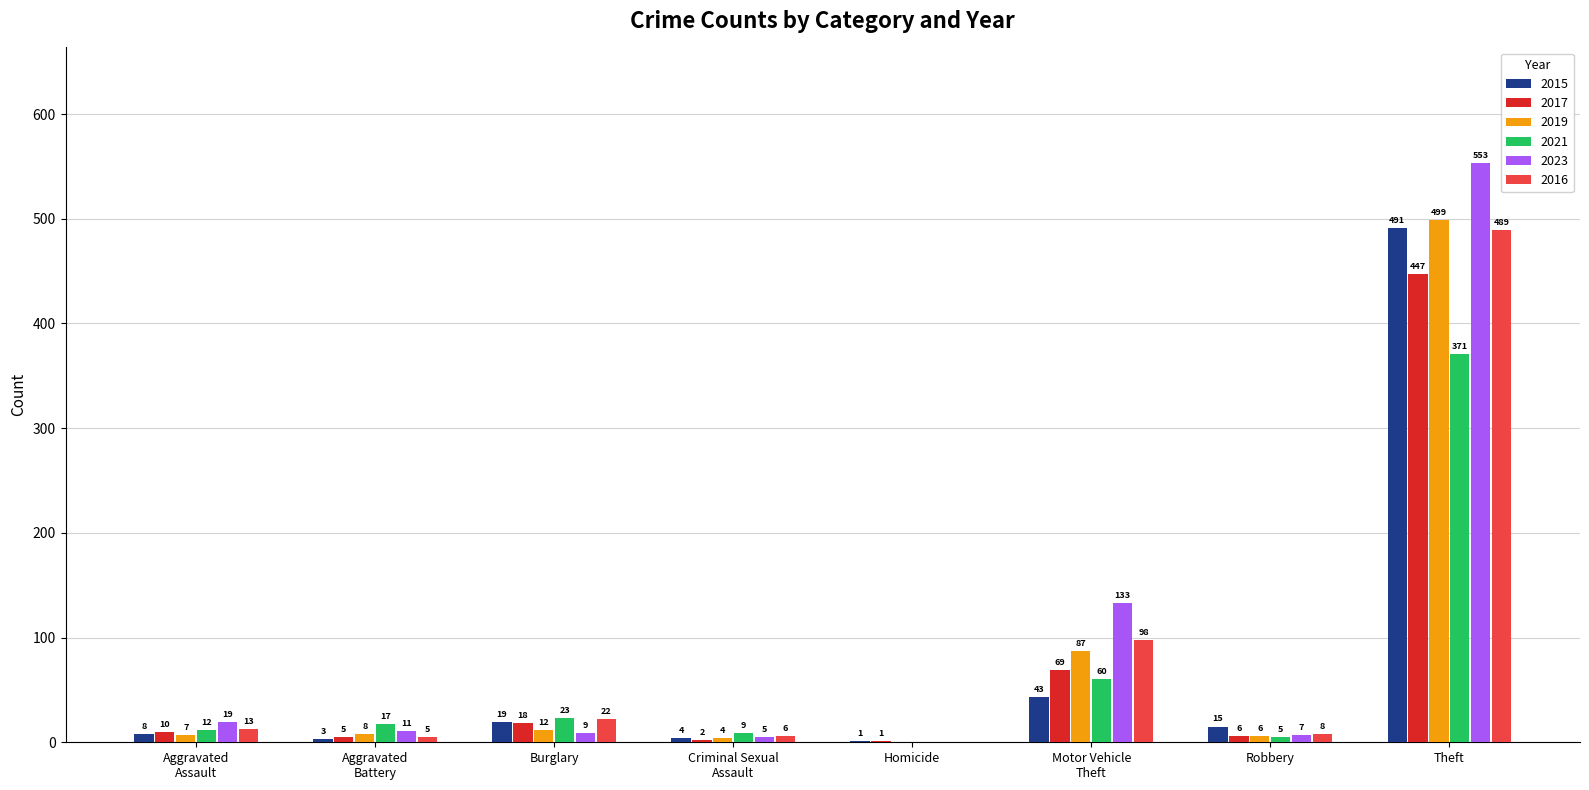

Is the value of 2017 at Theft greater than the value of 2023 at Burglary?

Yes